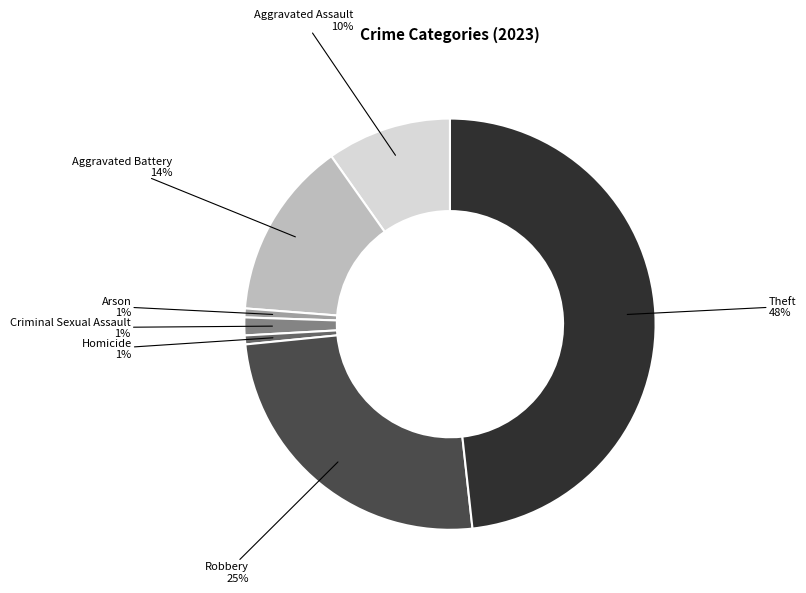

What is the ratio of the value at Aggravated Battery to the value at Robbery?

0.6